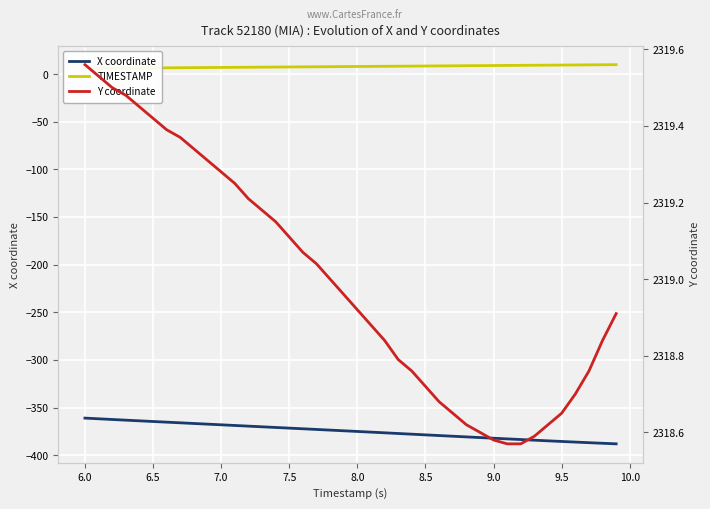

What are all the series names shown in the legend?

X coordinate, TIMESTAMP, Y coordinate